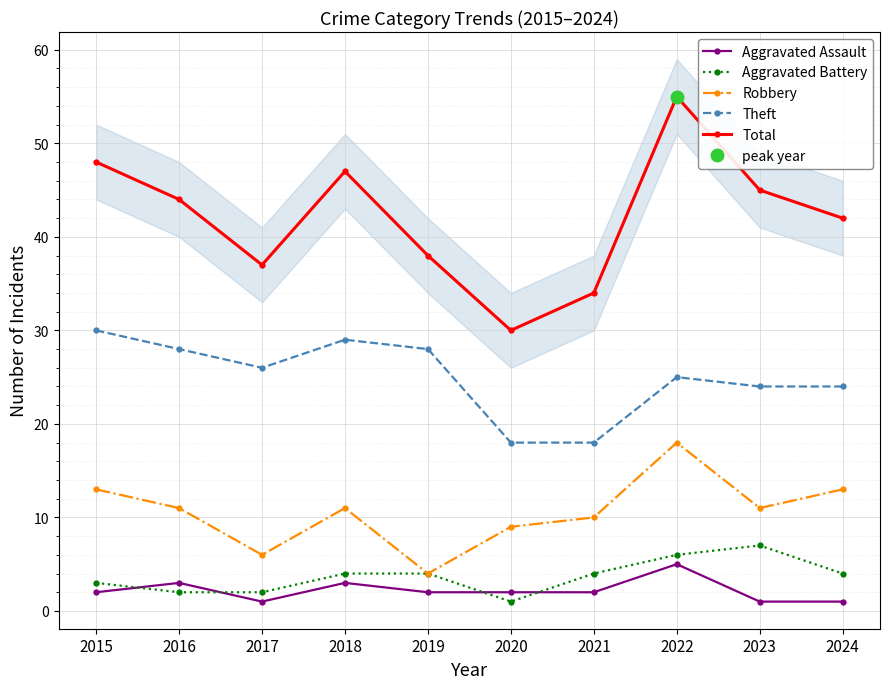

How many lines are shown in the chart?

5